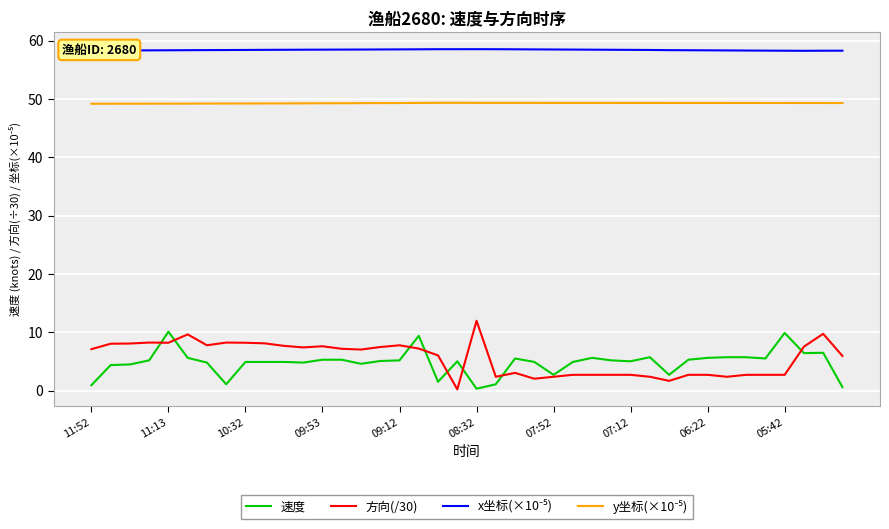

What is the maximum value shown in the chart?

58.5